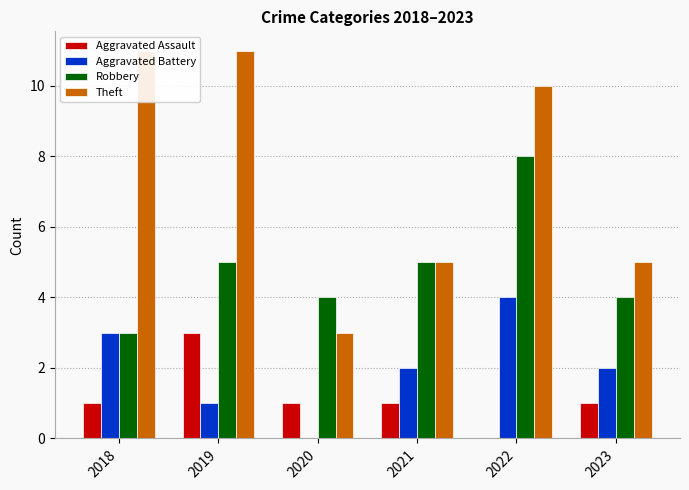

Rank the categories by Aggravated Assault value from lowest to highest.

2022, 2018, 2020, 2021, 2023, 2019